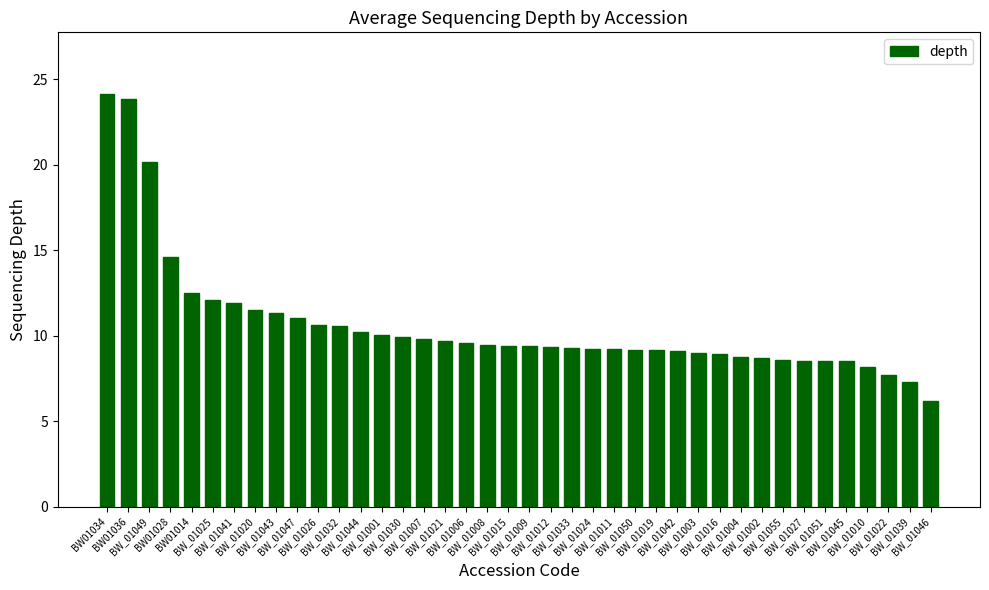

What is the difference between the second highest and minimum values?

17.7